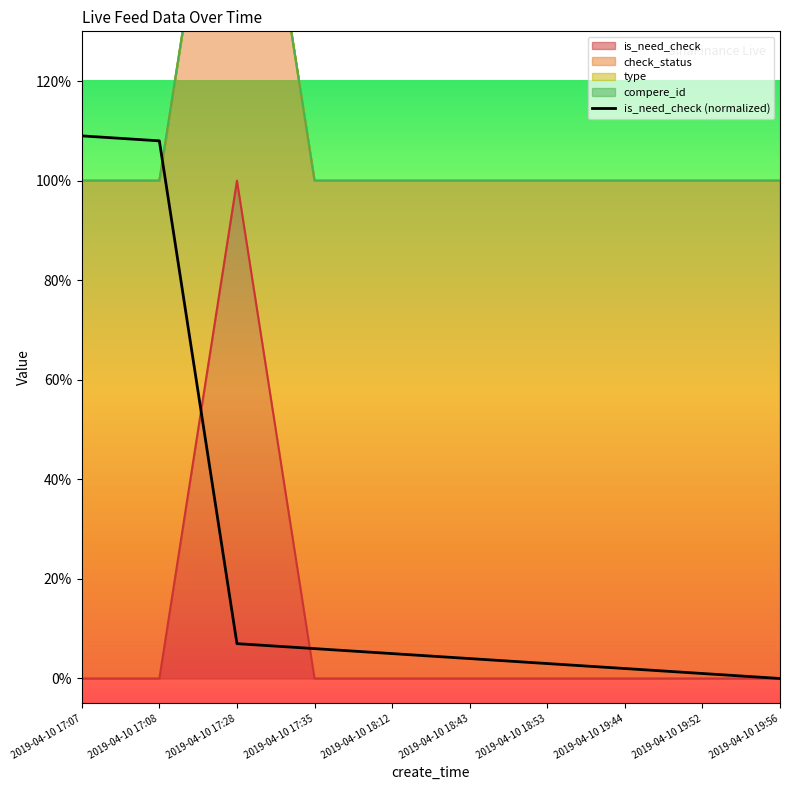

What is the label of the 1st point from the left?

2019-04-10 17:07